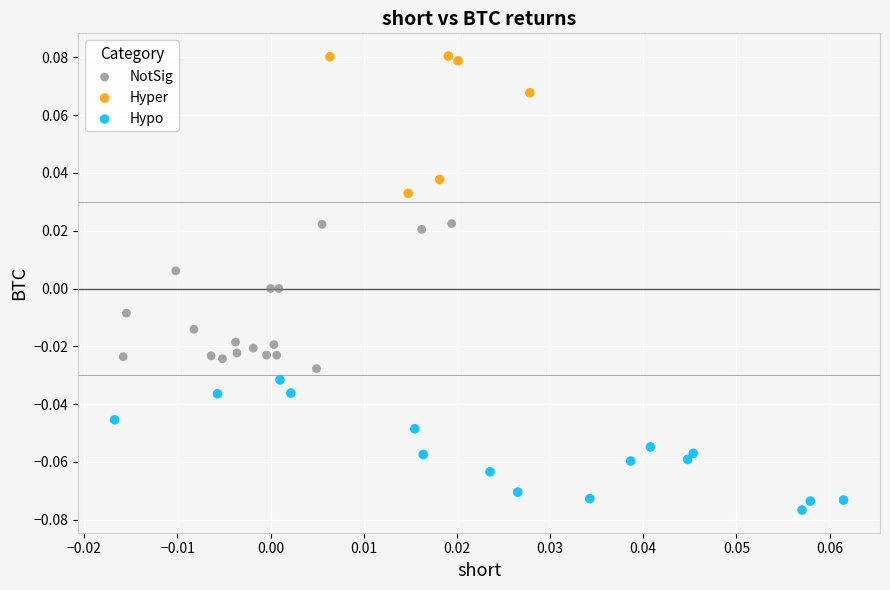

What are all the series names shown in the legend?

NotSig, Hyper, Hypo